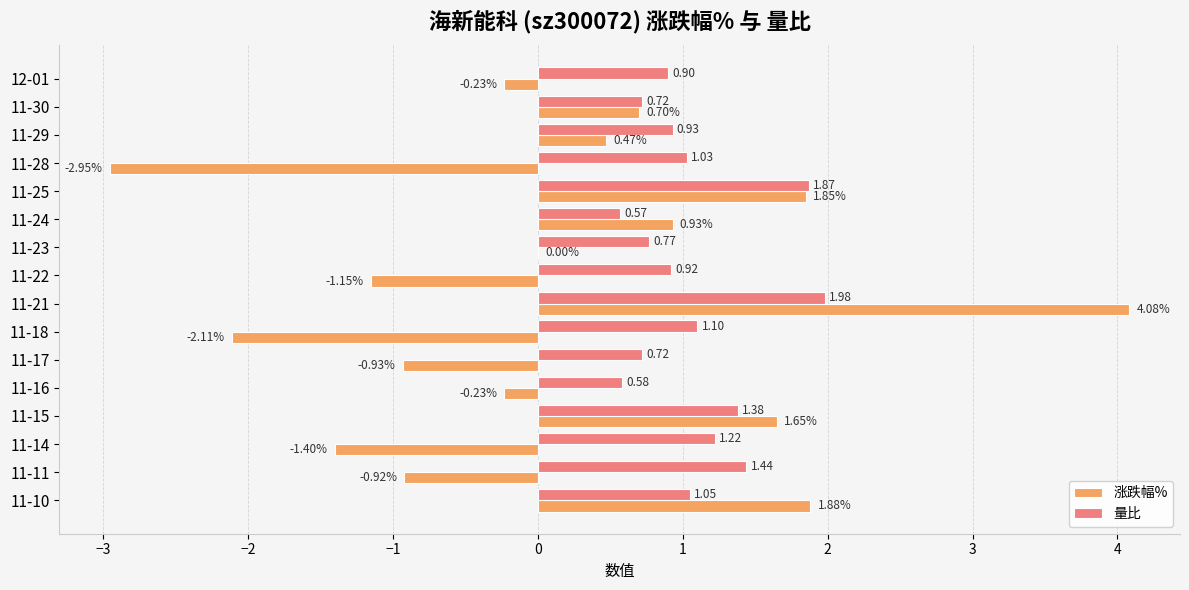

How many categories are shown in the chart?

16